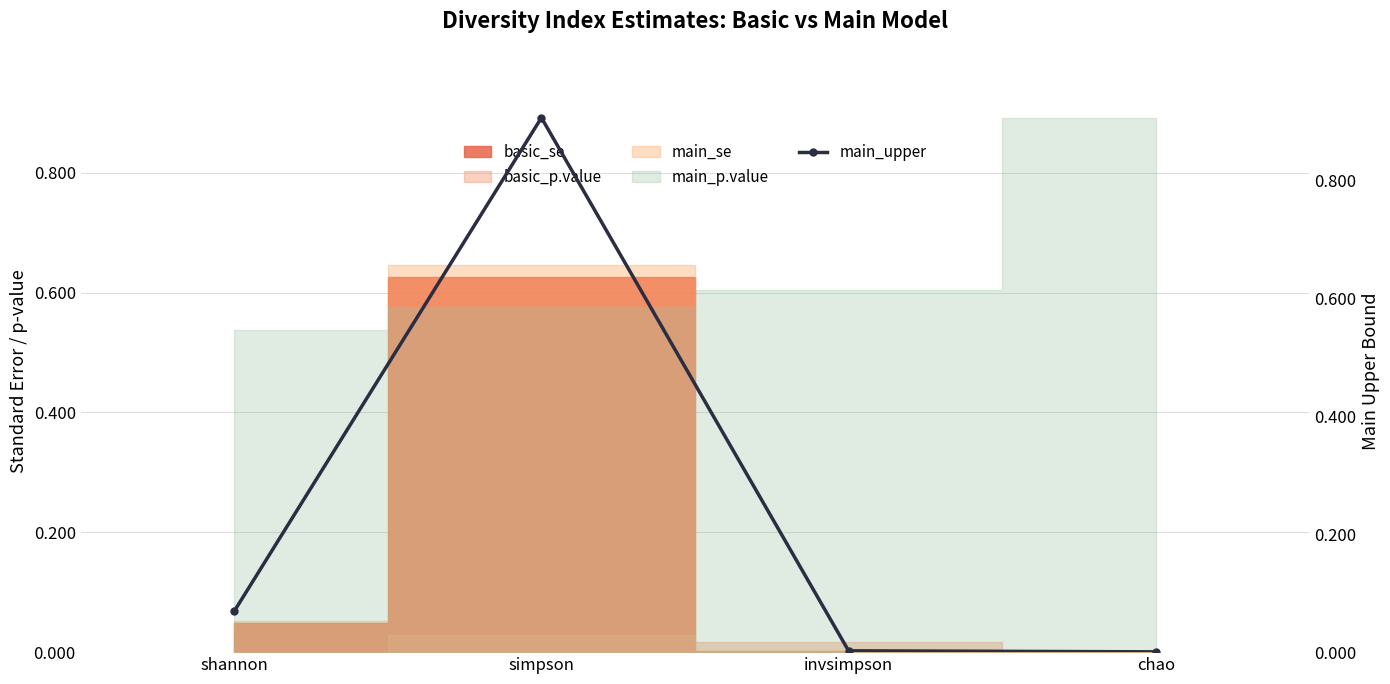

Reading right to left, what are all the values shown in this chart?

0.0	0.0	0.9	0.1